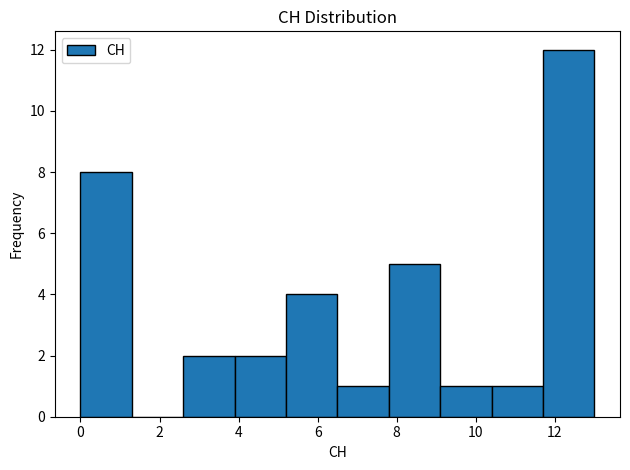

Reading left to right, list every bar in this chart as the range it spans on the x-axis followed by its height. Neither the bar edges nor the heights are printed on the chart, so give them approximately, as read against the axes.

0.0 to 1.3: 8
1.3 to 2.6: 0
2.6 to 3.9: 2
3.9 to 5.2: 2
5.2 to 6.5: 4
6.5 to 7.8: 1
7.8 to 9.1: 5
9.1 to 10.4: 1
10.4 to 11.7: 1
11.7 to 13.0: 12